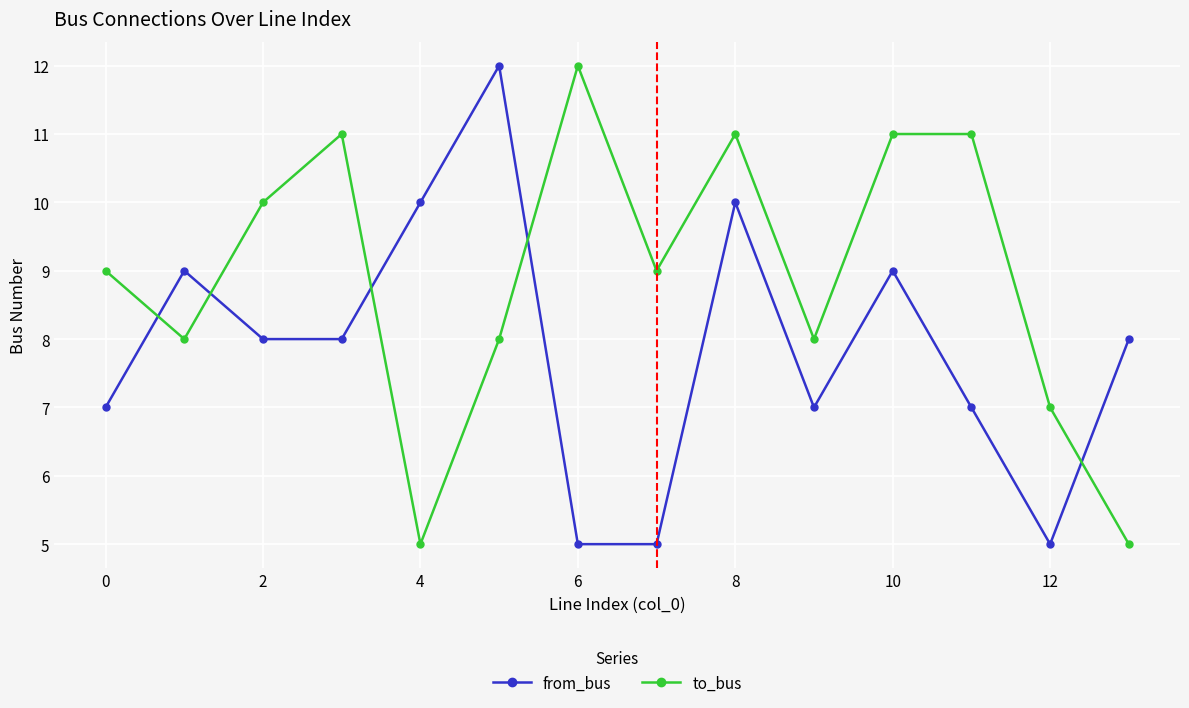

What is the difference between the maximum and second lowest values in the from_bus series?

7